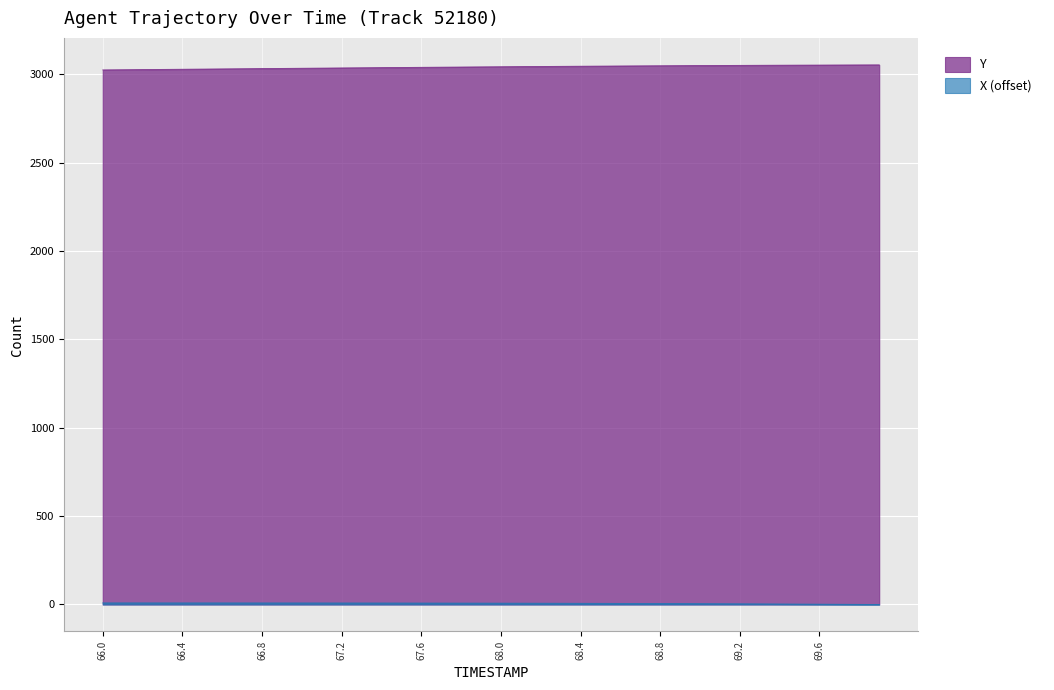

True or false: X has more than 0 points higher than both neighbors.

False